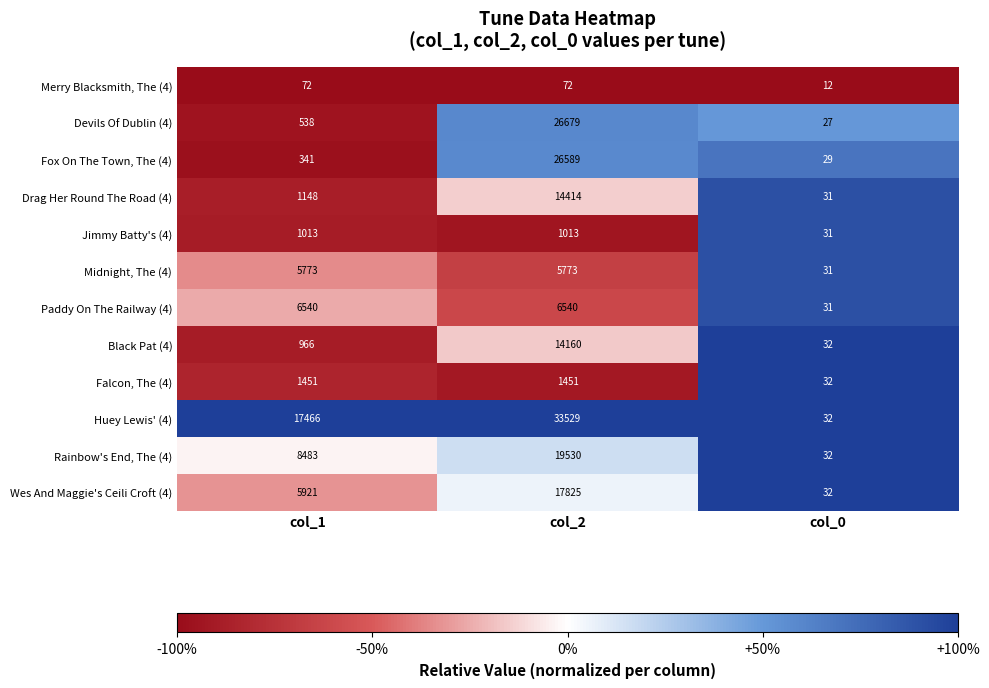

Which series has the largest range (max minus min)?

Huey Lewis' (4)